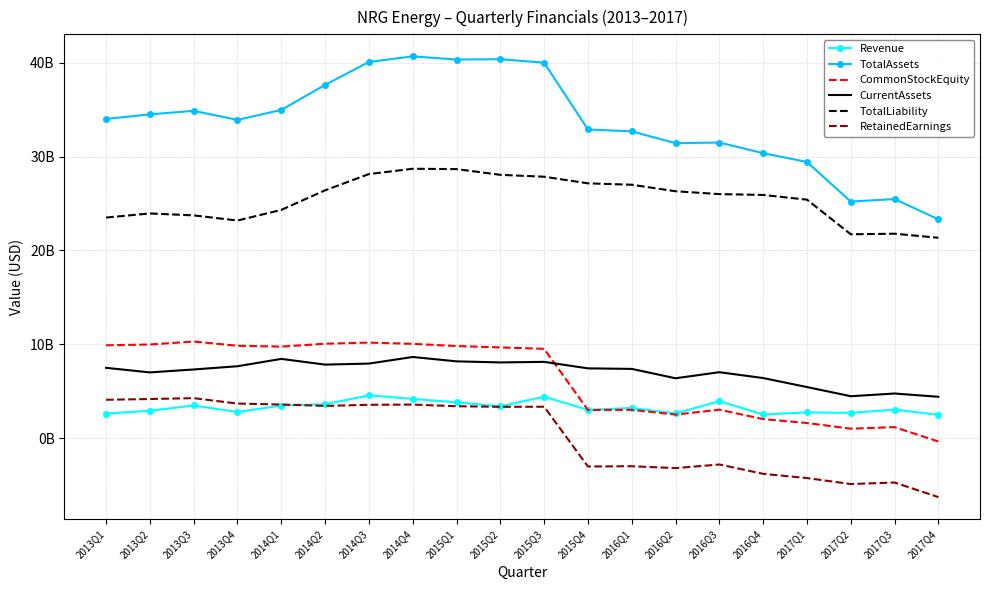

At which label does RetainedEarnings reach its peak?

2013Q3